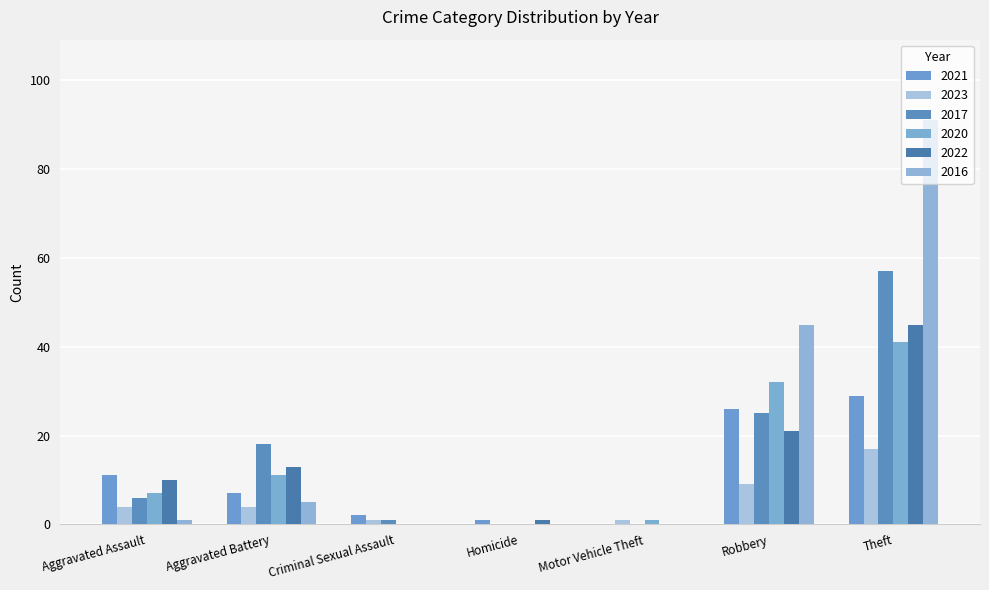

What are all the series names shown in the legend?

2021, 2023, 2017, 2020, 2022, 2016